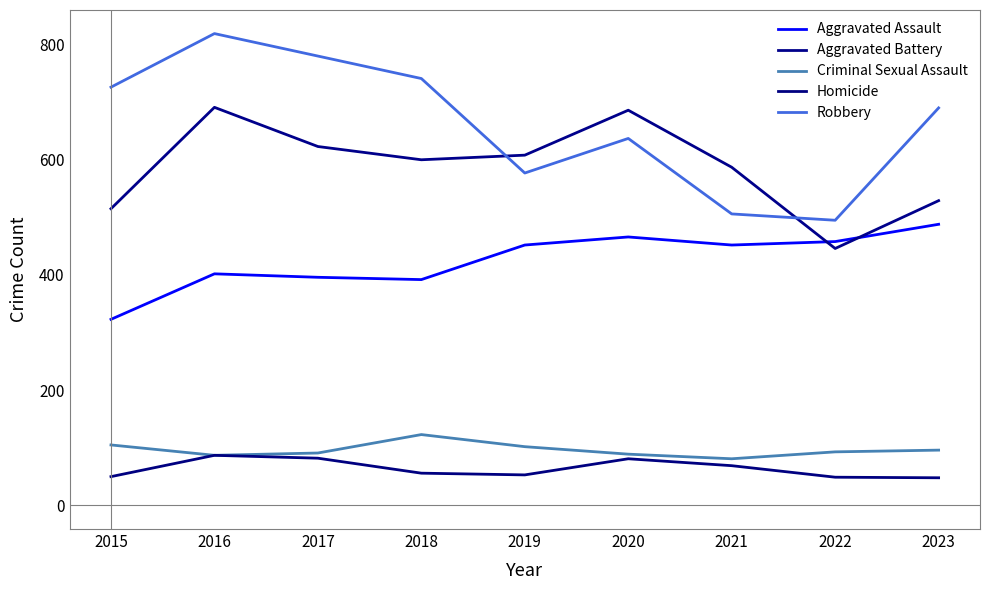

Which label corresponds to the largest value in the chart?

2016